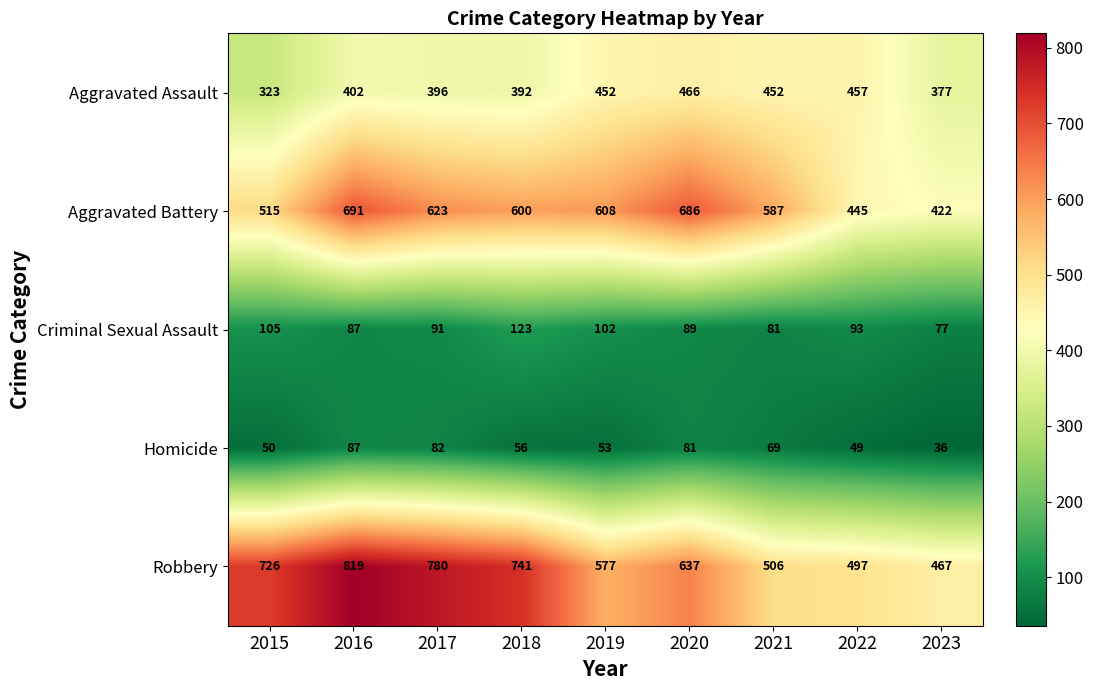

What is the sum of all Criminal Sexual Assault values?

848